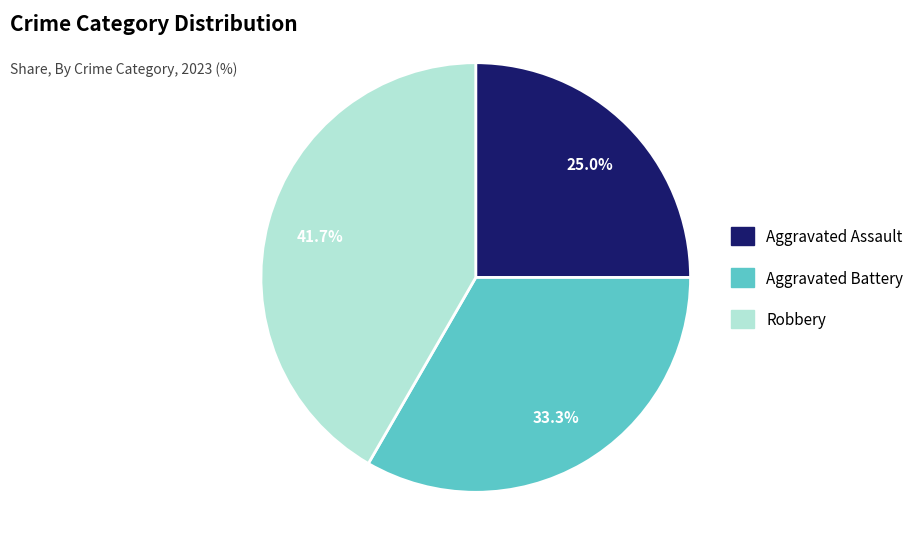

Approximately how many times larger is the value at Aggravated Assault compared to Robbery?

0.6